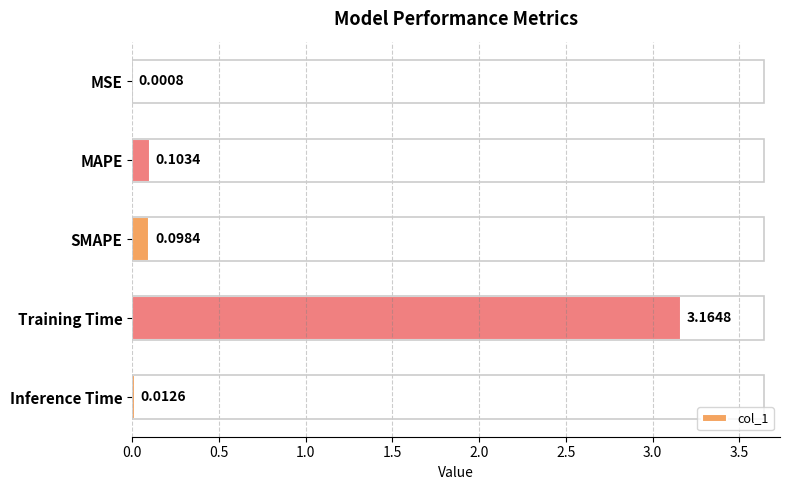

Which category has the highest value across all series?

Training Time